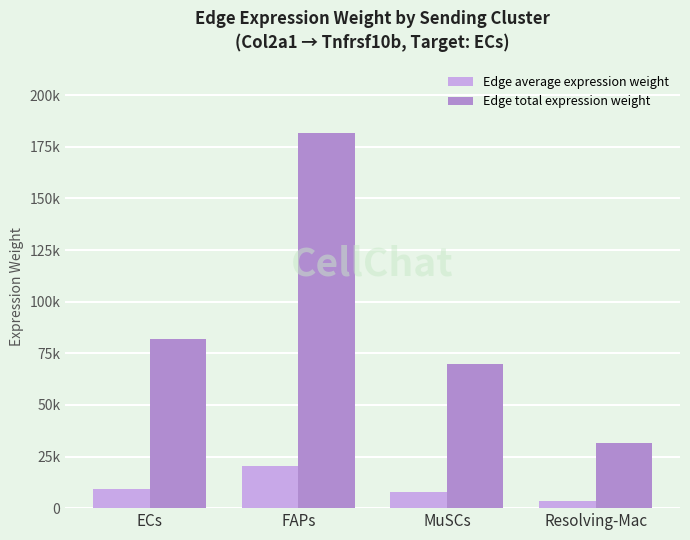

What is the difference between the maximum and minimum values in the Edge total expression weight series?

150345.1